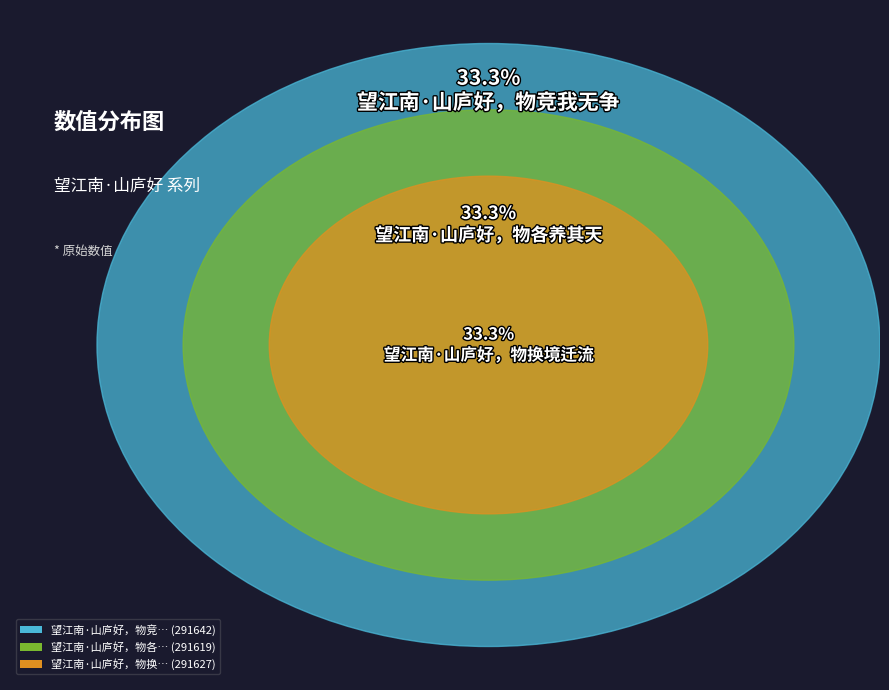

Which category has the biggest portion of the pie?

望江南·山庐好，物竞我无争